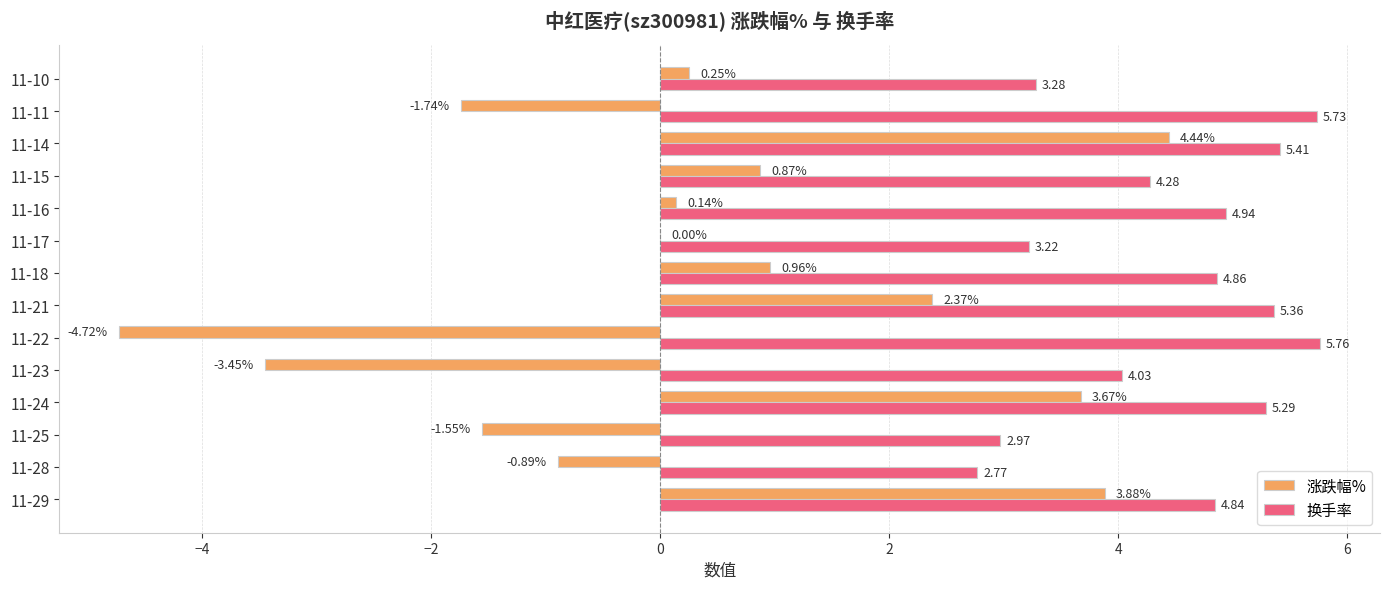

Which series changed the most between 11-24 and 11-21?

涨跌幅%